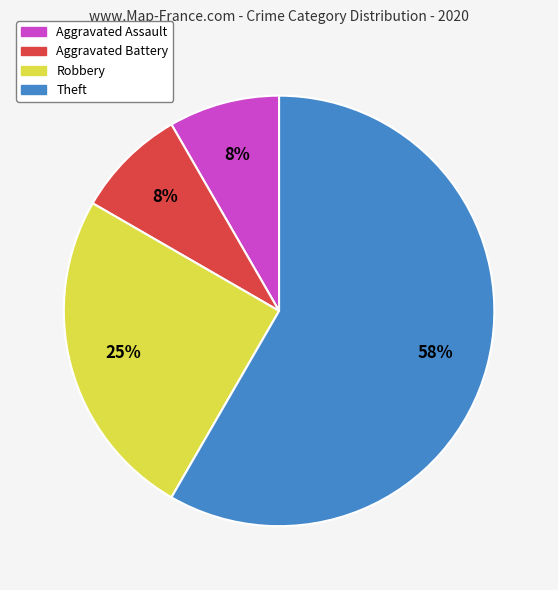

To the nearest percent, what percentage of the pie is Aggravated Assault?

8%